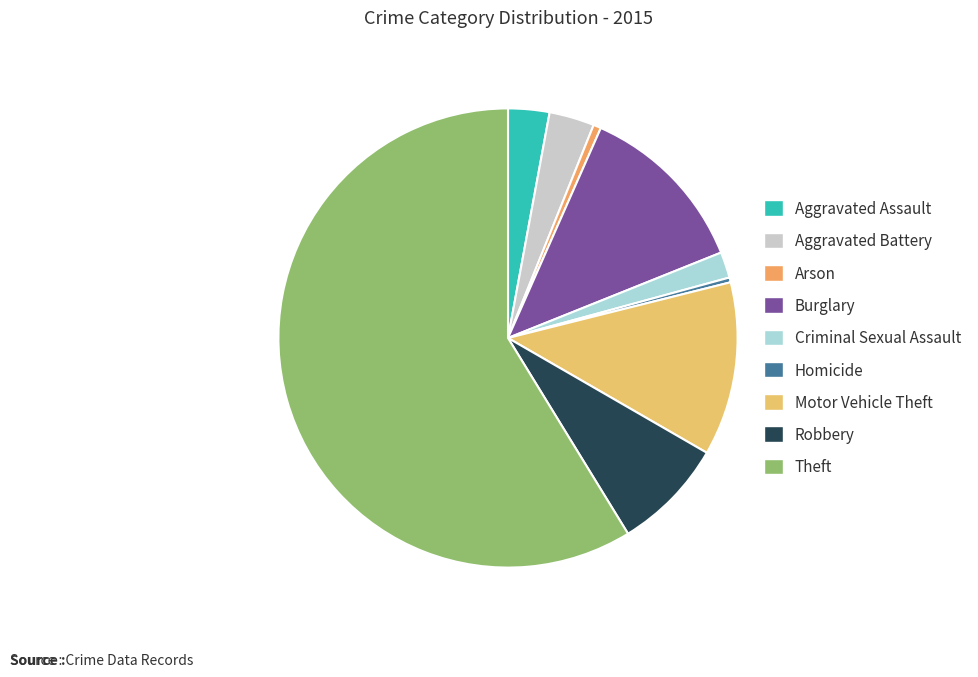

Rank the categories by value from highest to lowest.

Theft, Burglary, Motor Vehicle Theft, Robbery, Aggravated Battery, Aggravated Assault, Criminal Sexual Assault, Arson, Homicide